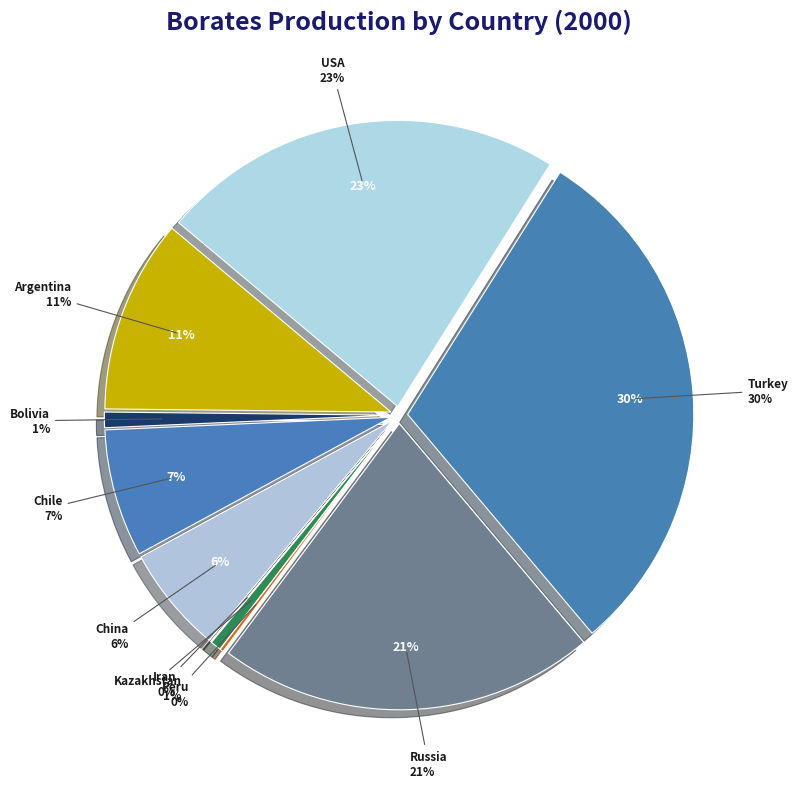

Which category has the smallest portion of the pie?

Iran